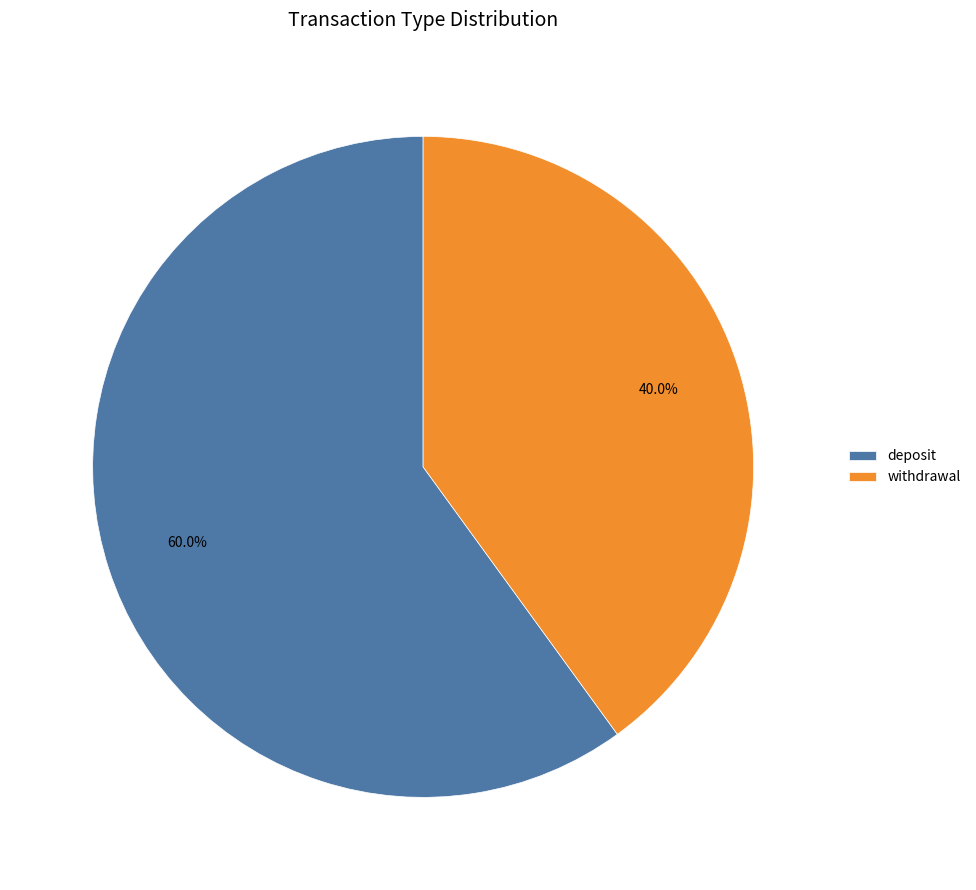

Between withdrawal and deposit, which is larger?

deposit